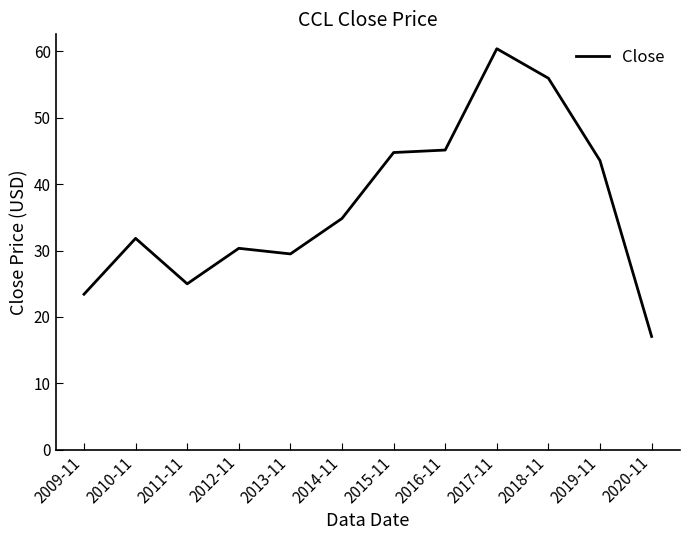

What is the sum of all values?

441.7